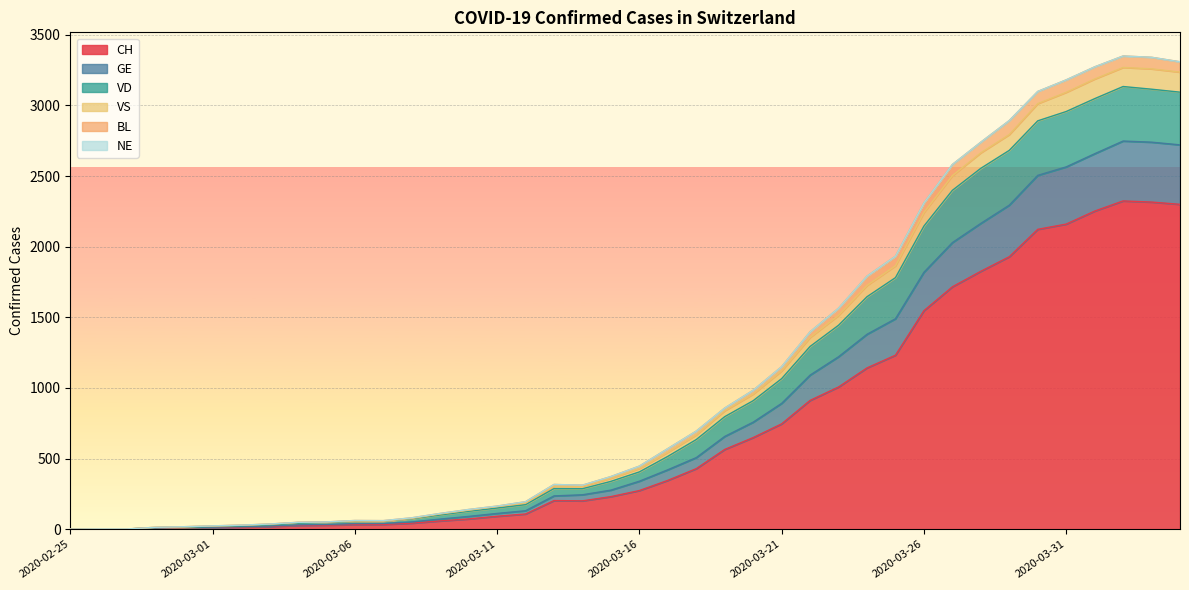

True or false: CH and VD intersect in this chart.

False